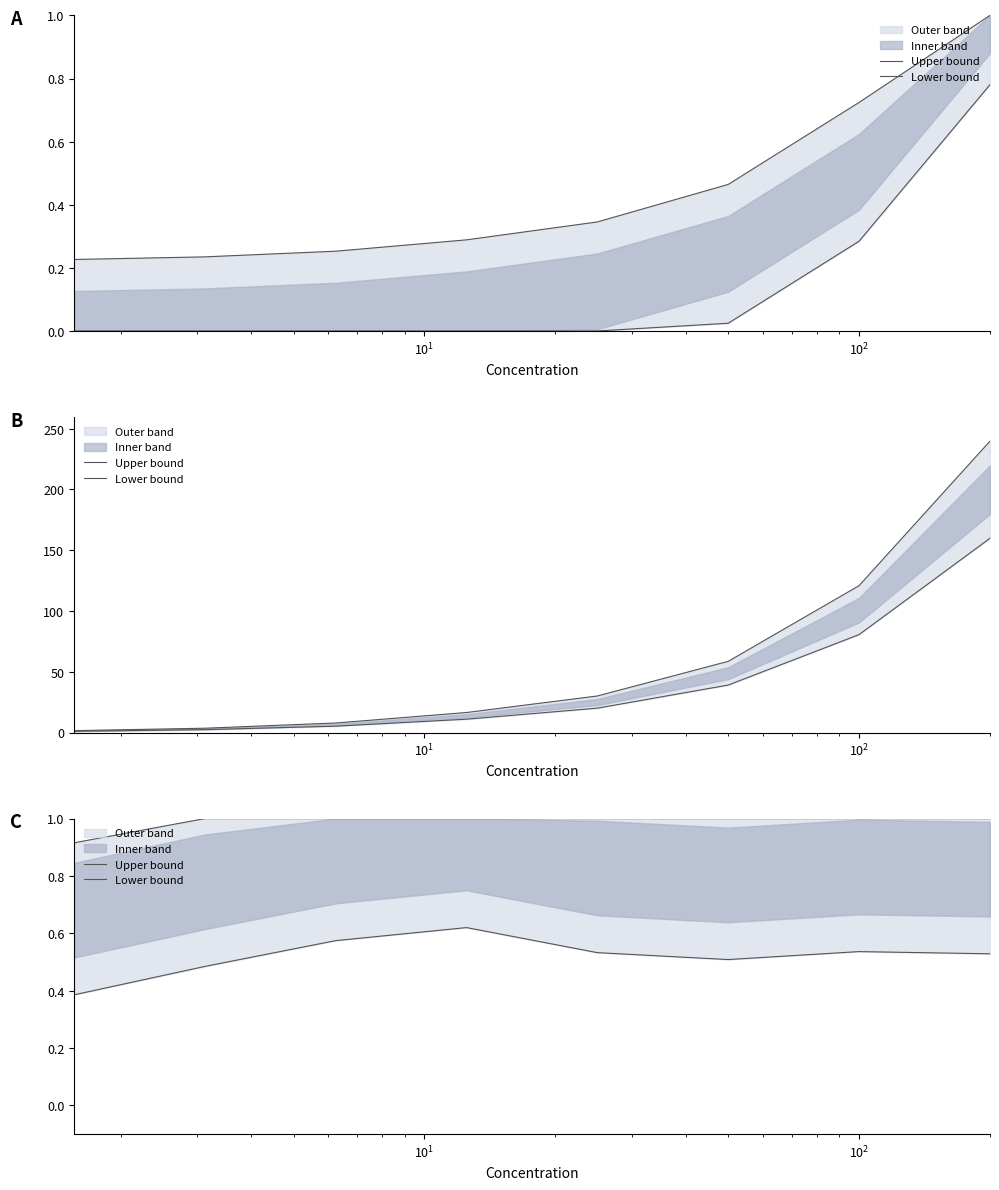

How many lines are shown in the chart?

2